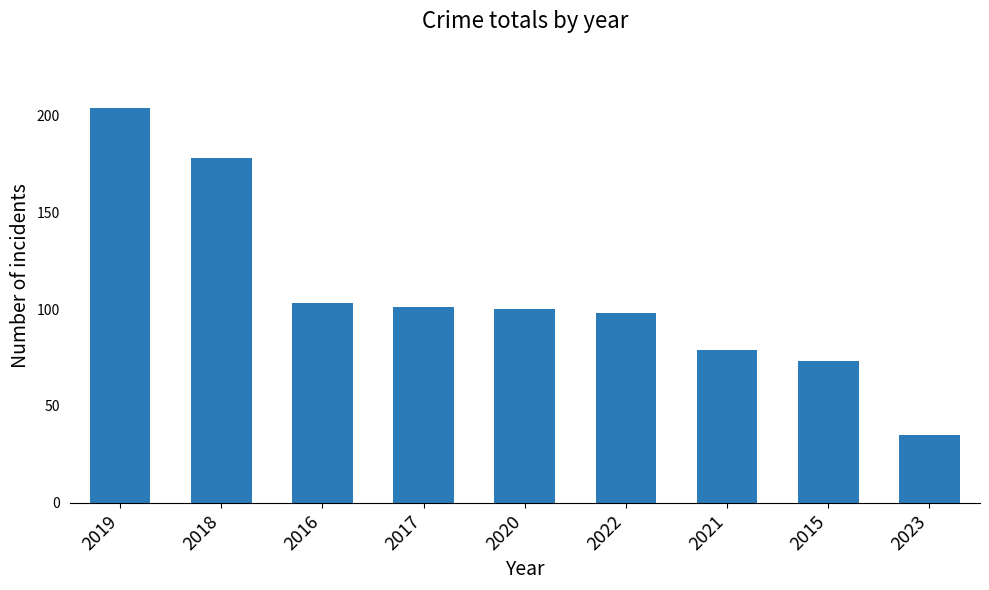

Which label corresponds to the smallest value in the chart?

2023